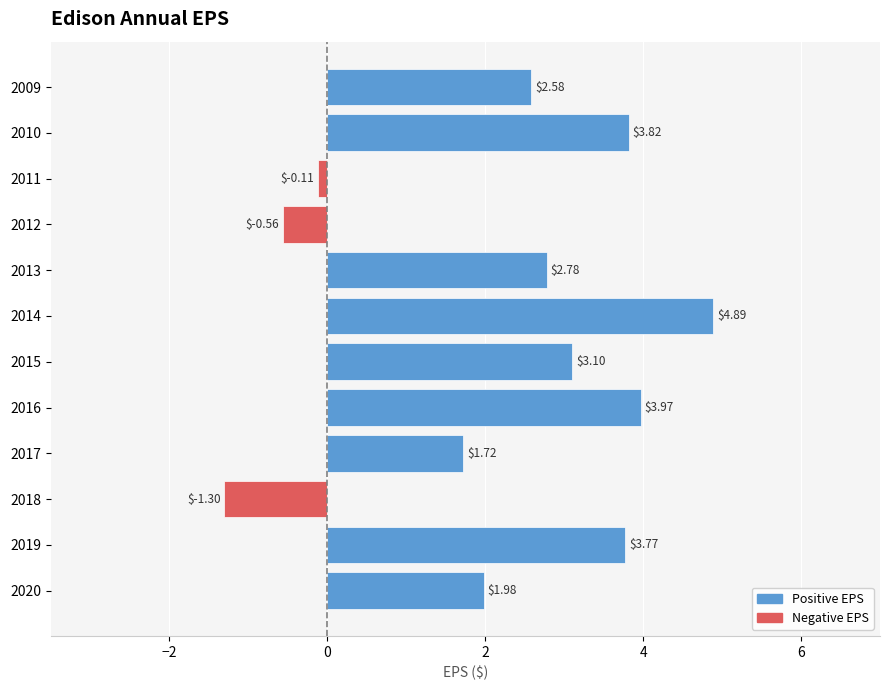

List the labels in order of value, smallest first.

2018, 2012, 2011, 2017, 2020, 2009, 2013, 2015, 2019, 2010, 2016, 2014